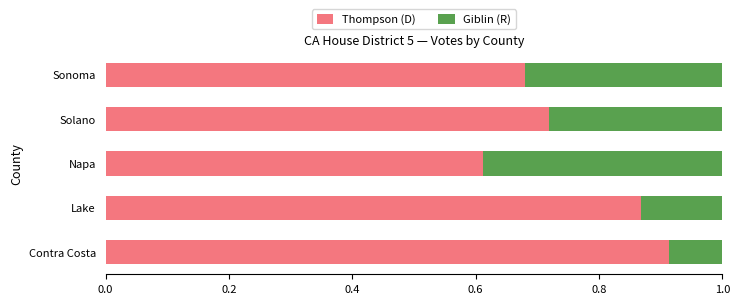

How many Thompson (D) values are between 0 and 1?

5